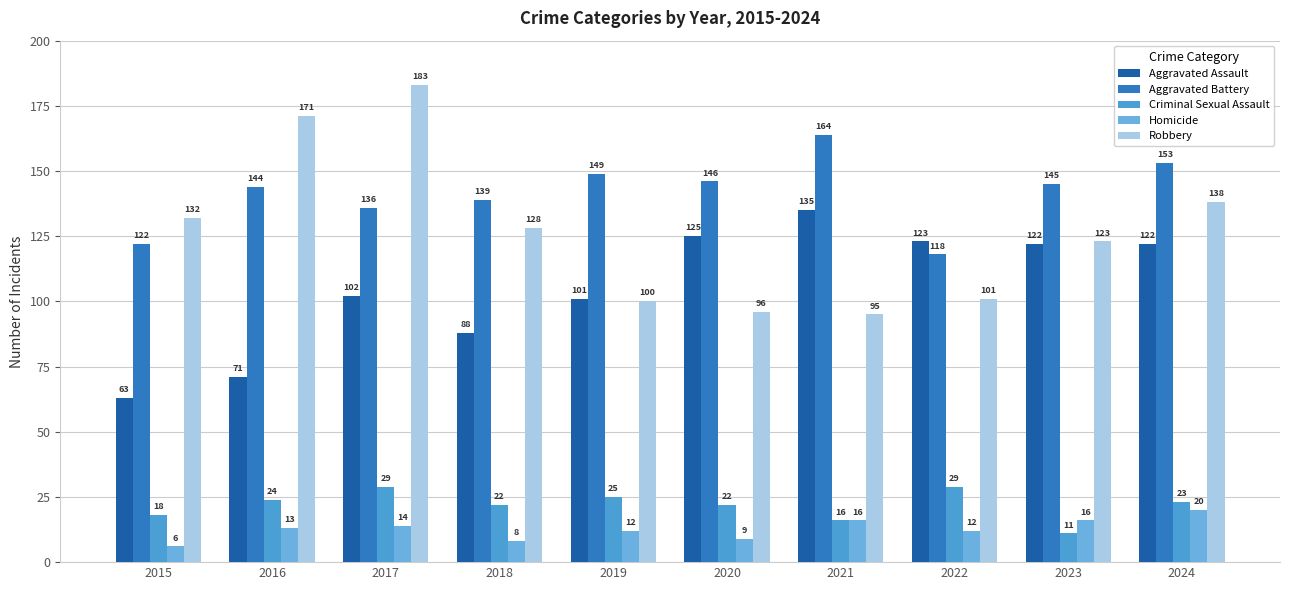

What is the sum of all Homicide values?

126